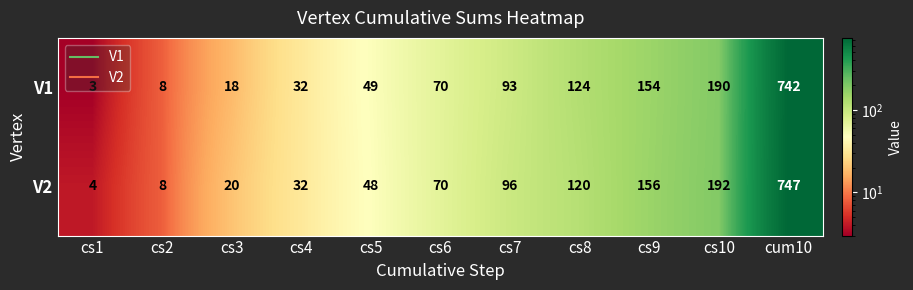

Which series has the largest total across all categories?

V2